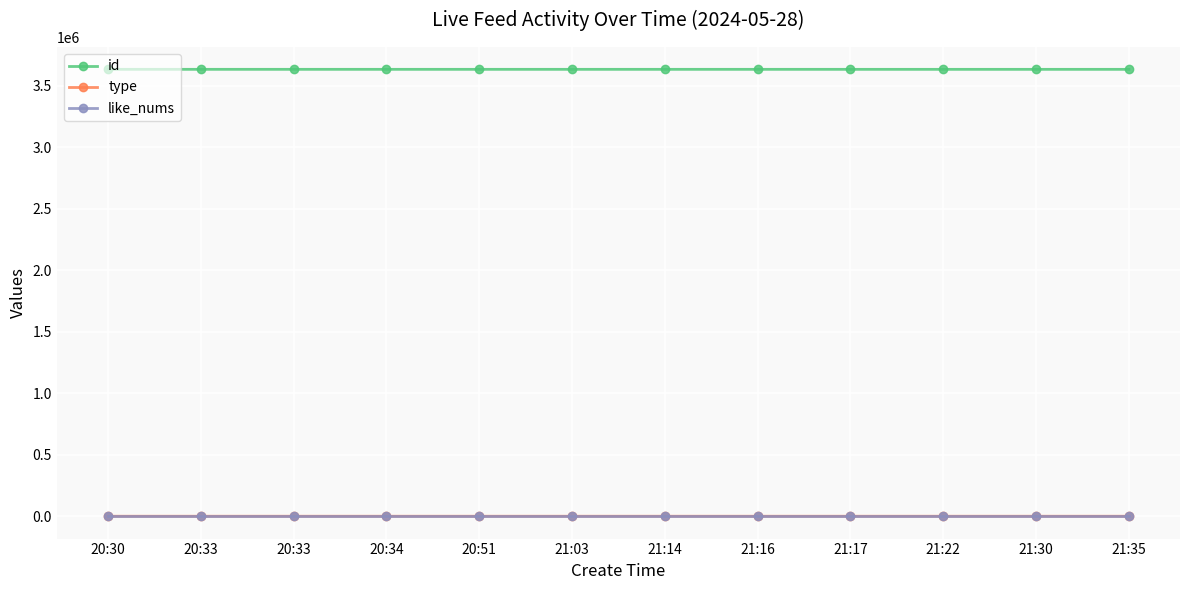

True or false: type and id intersect in this chart.

False